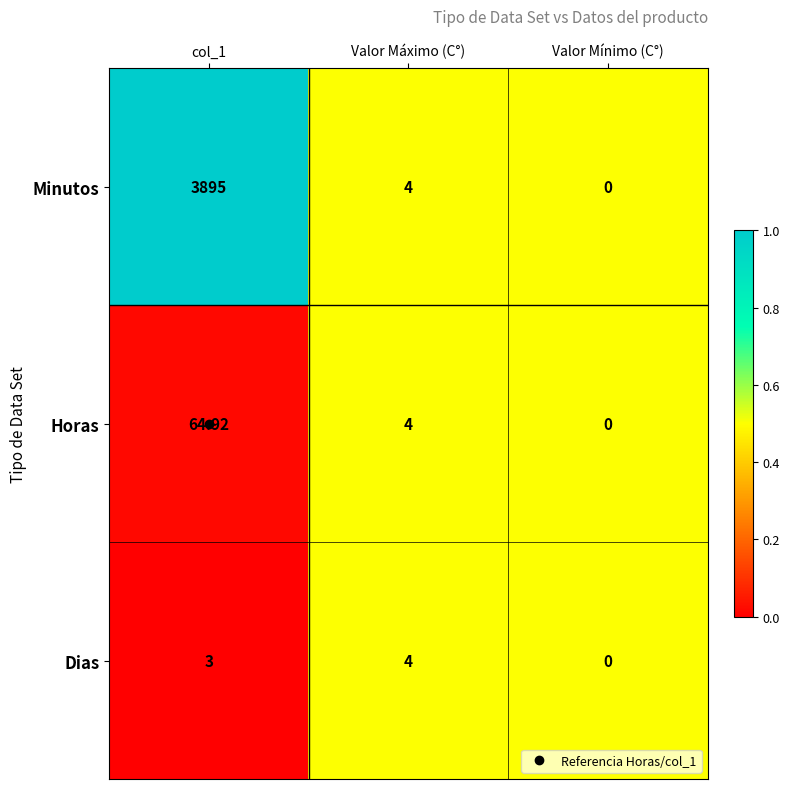

List the series in order of their peak value, lowest first.

Dias, Horas, Minutos